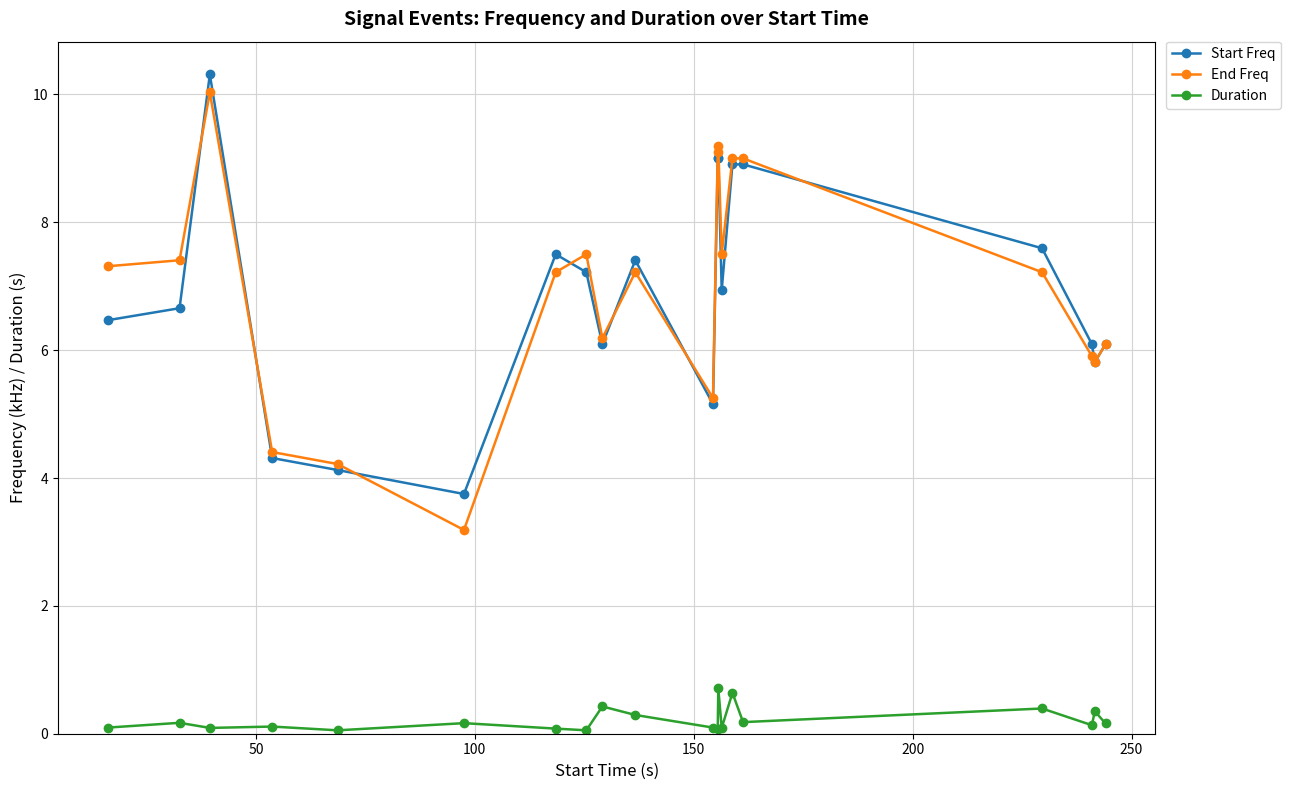

What is the value of the Start Freq point at the 4th from the left?

4.3